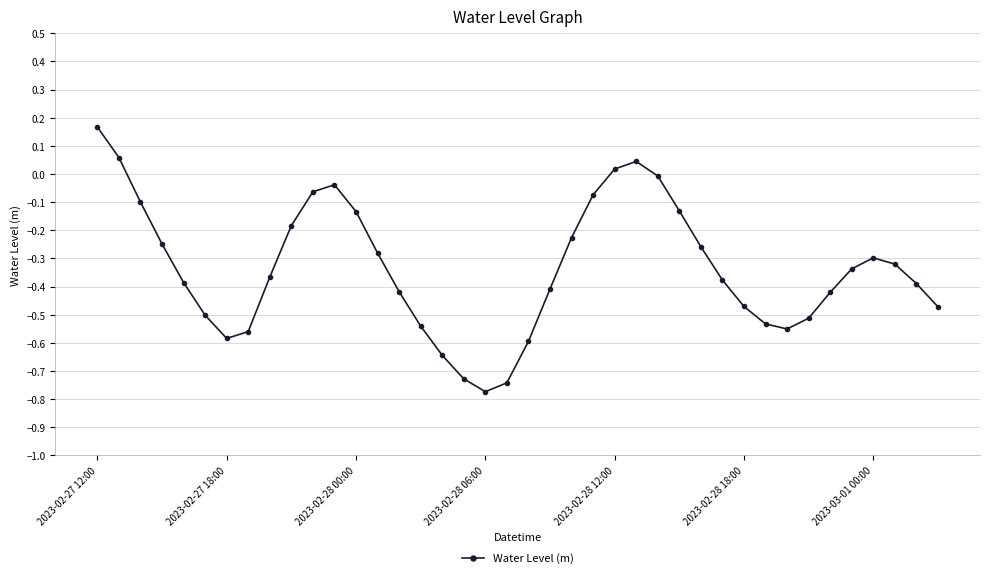

How many points are higher than both their immediate neighbors (excluding endpoints)?

3